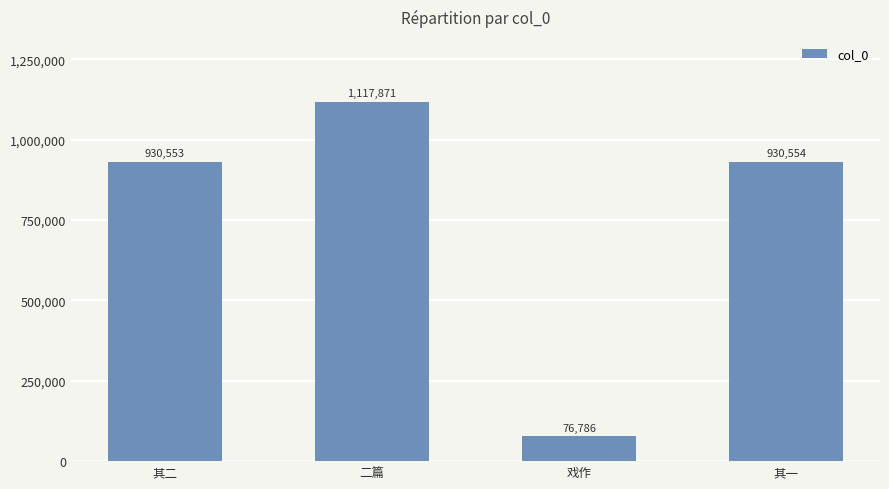

Reading right to left, transcribe all the data shown in this chart.

930554	76786	1117871	930553